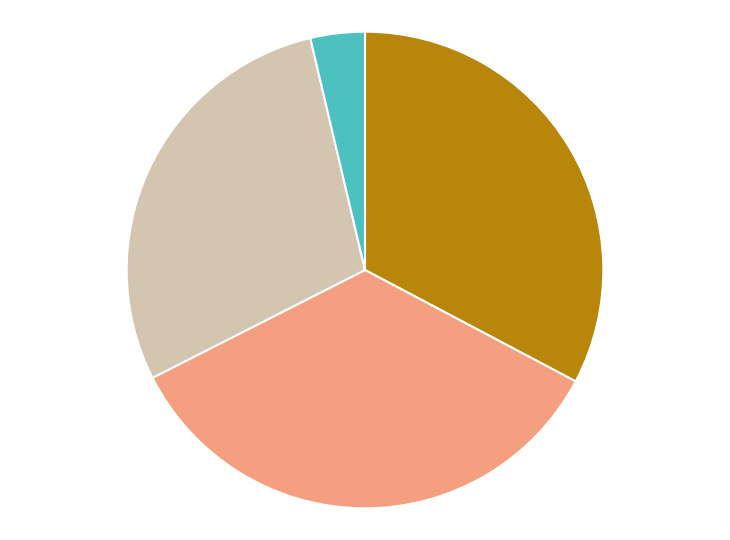

How many slices are in this pie chart?

4